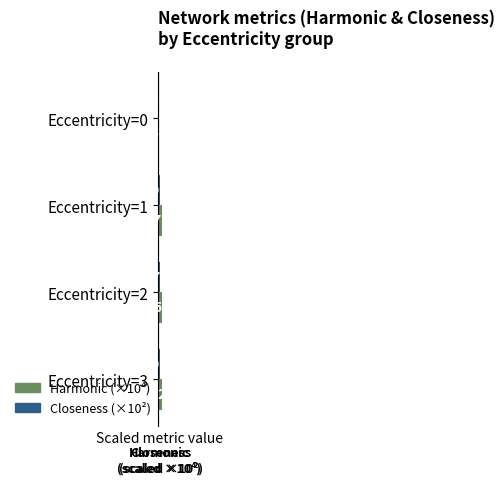

Rank the categories by Harmonic (×10⁴) value from highest to lowest.

Eccentricity=3, Eccentricity=2, Eccentricity=1, Eccentricity=0